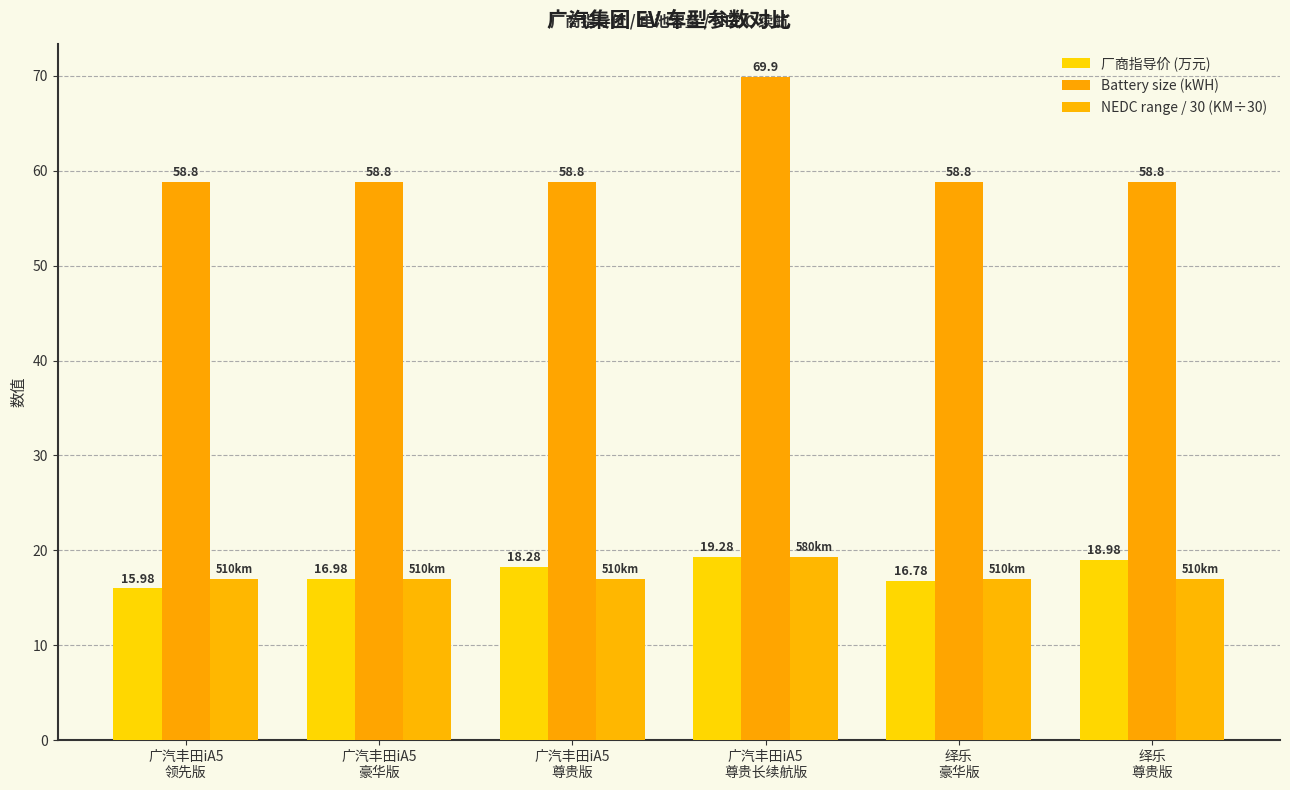

Which label corresponds to the largest value in the chart?

广汽丰田iA5
尊贵长续航版